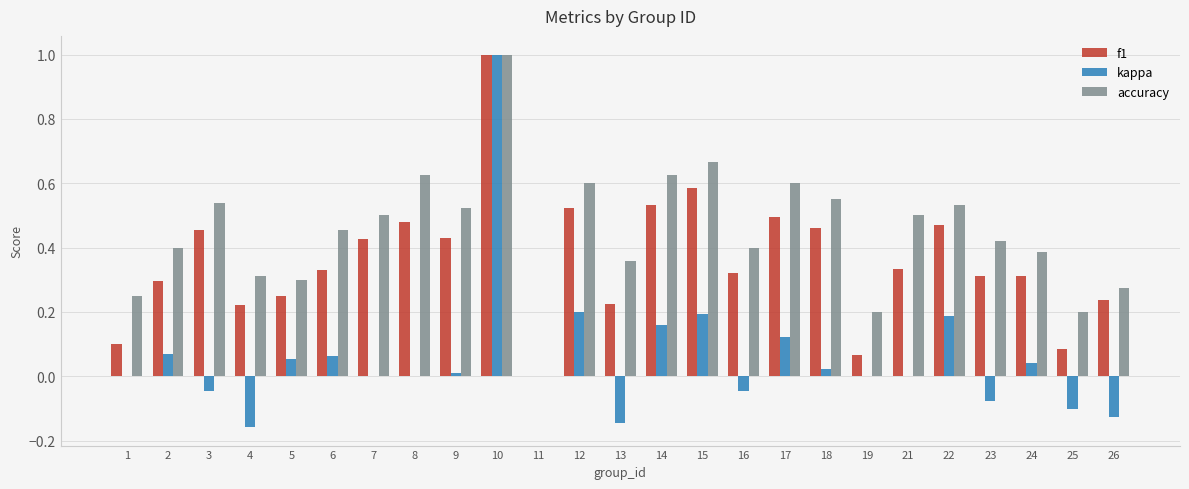

Count the number of categories in the chart.

25